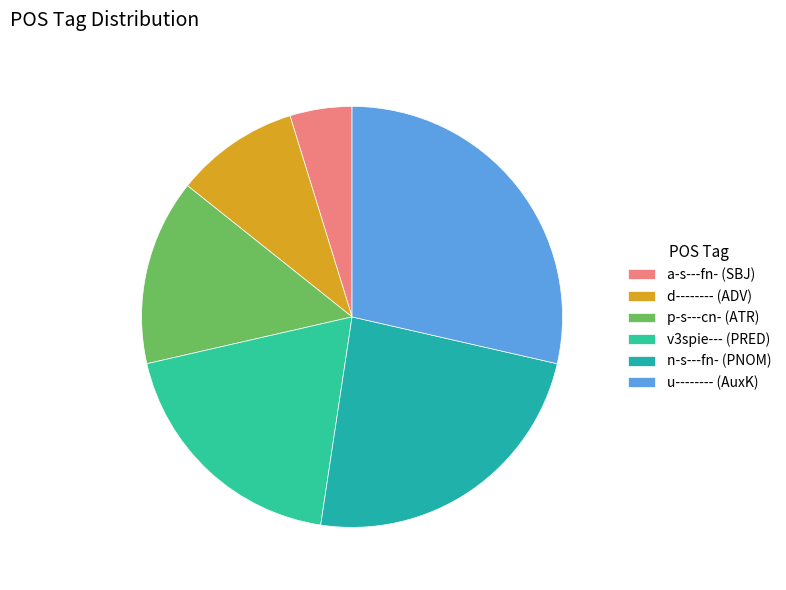

Which category has the smallest portion of the pie?

a-s---fn- (SBJ)